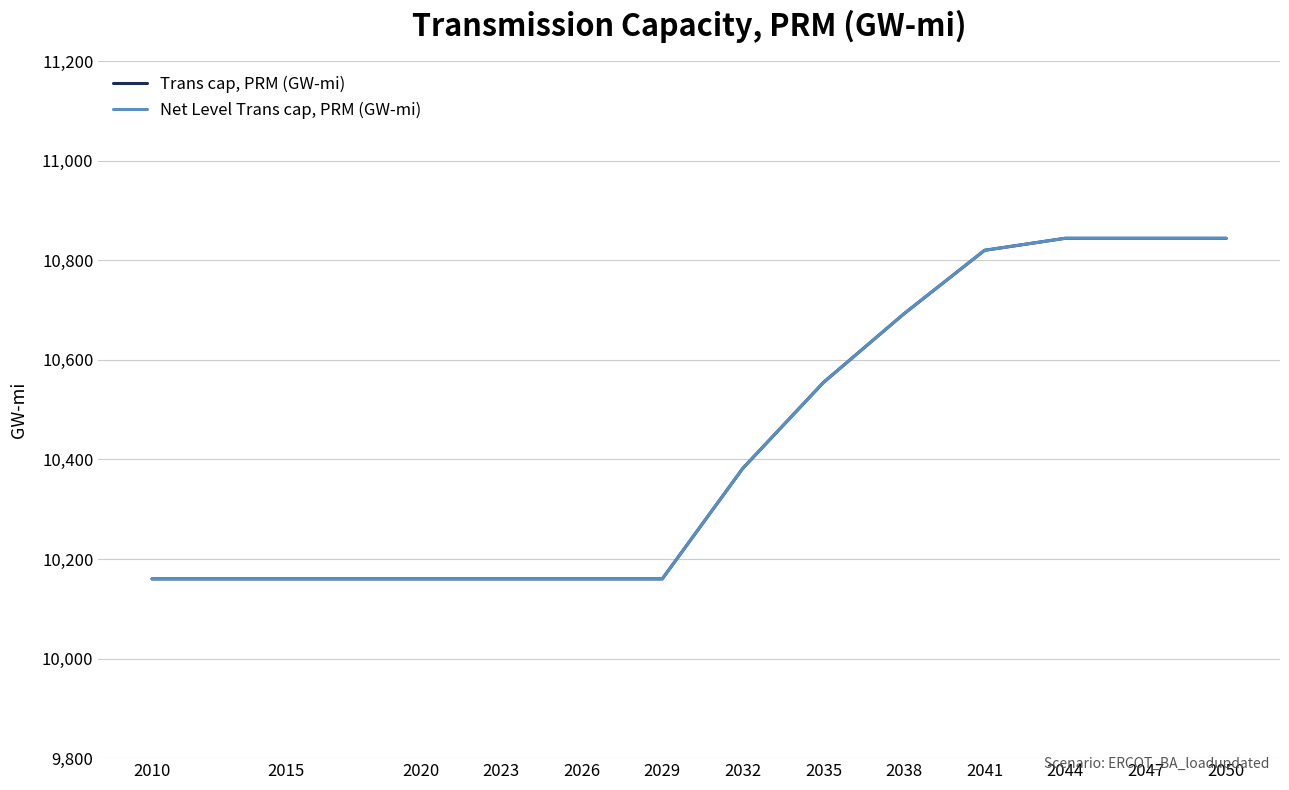

Does the chart display data point markers on the line(s)?

No